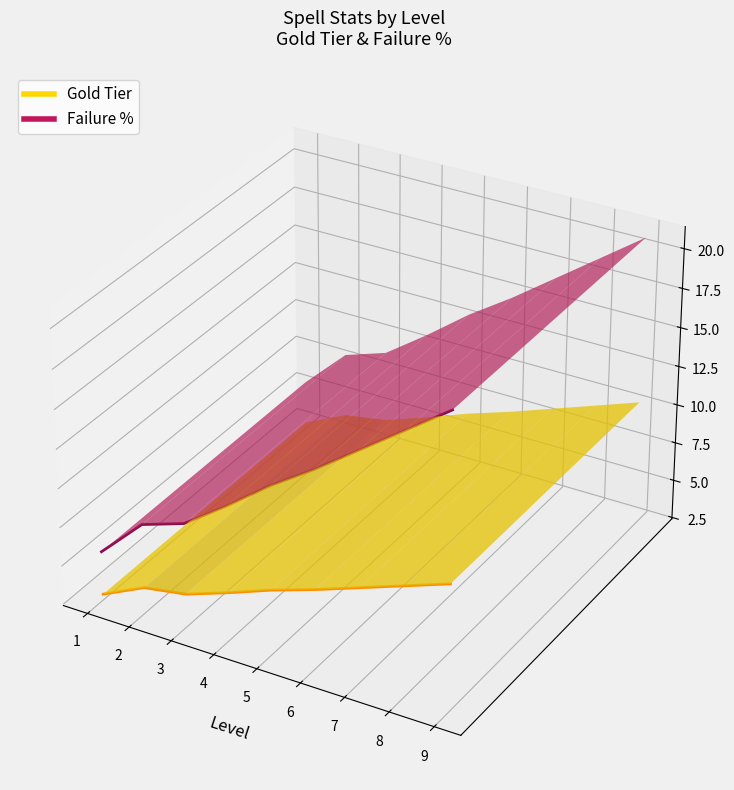

Is it true that Failure % equals 0.0 at 9?

False